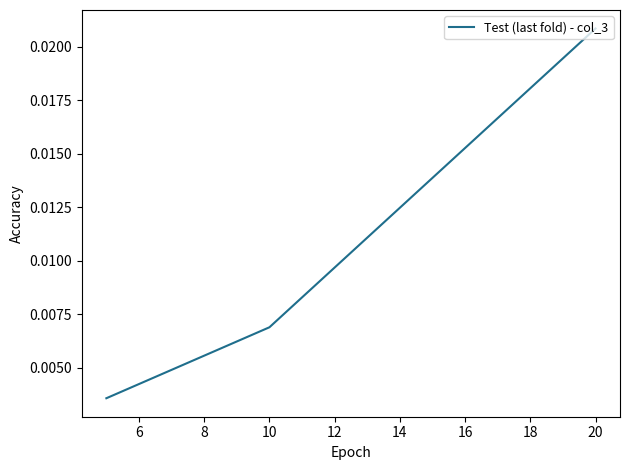

Count the values in the range 0 to 1.

3